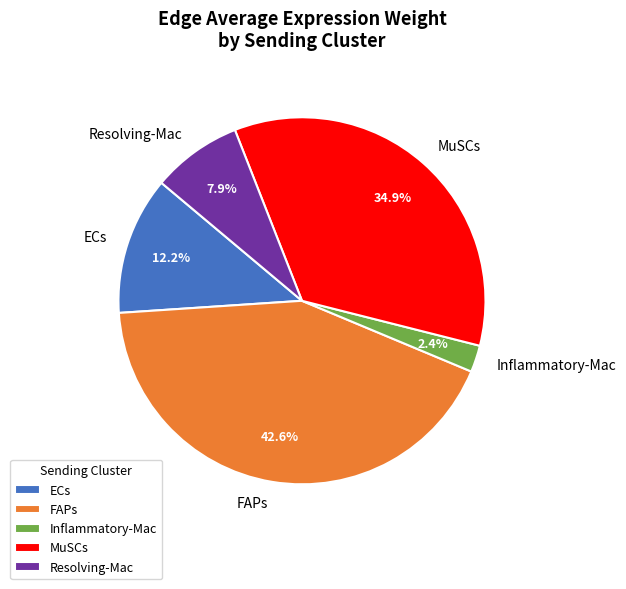

Do FAPs and MuSCs together represent more than half of the pie?

Yes